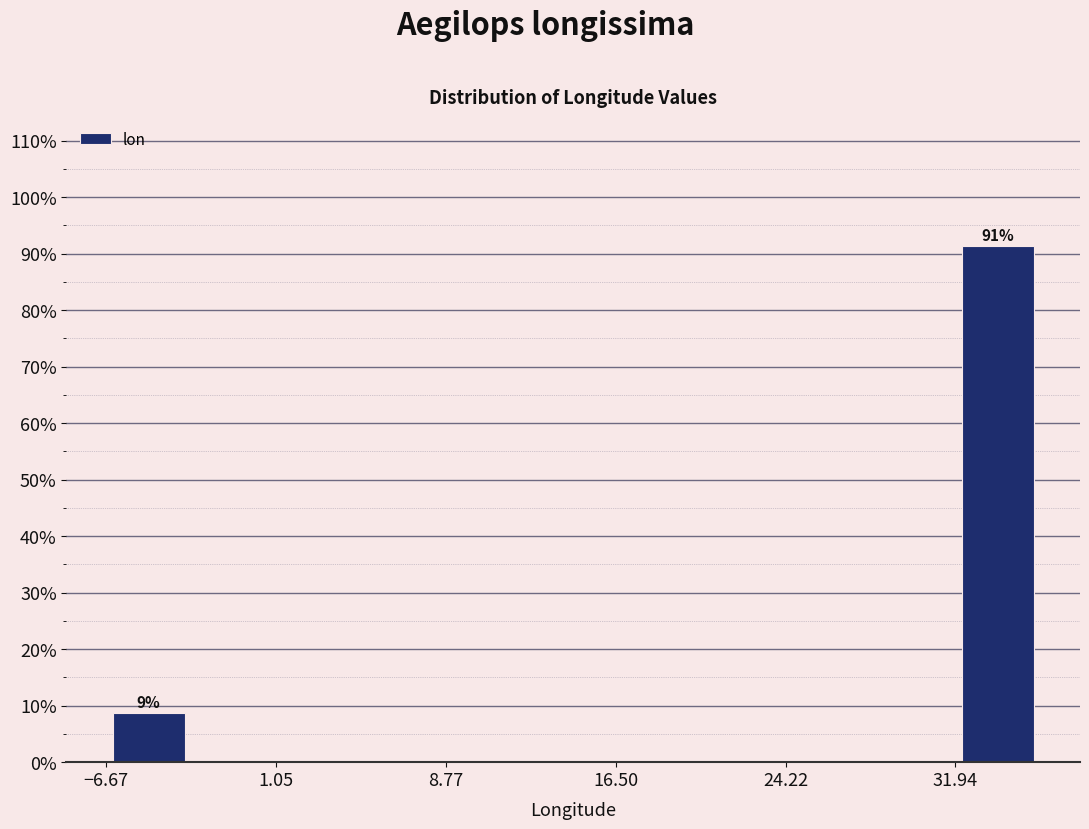

Around what value on the x-axis is the tallest bar? Give the approximate position of its centre, as read against the axis.

34